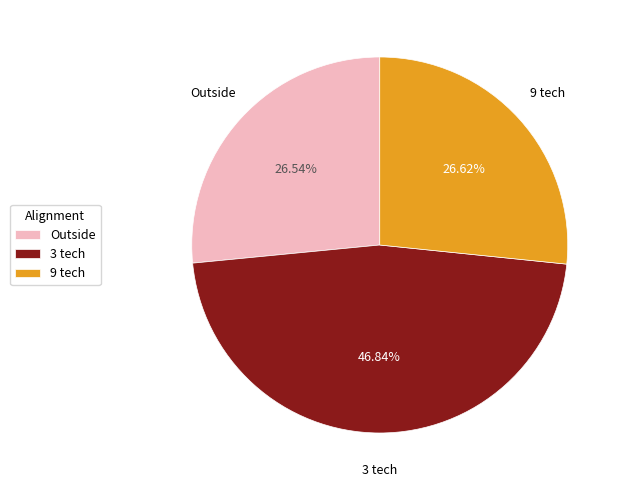

Which slice is the largest?

3 tech